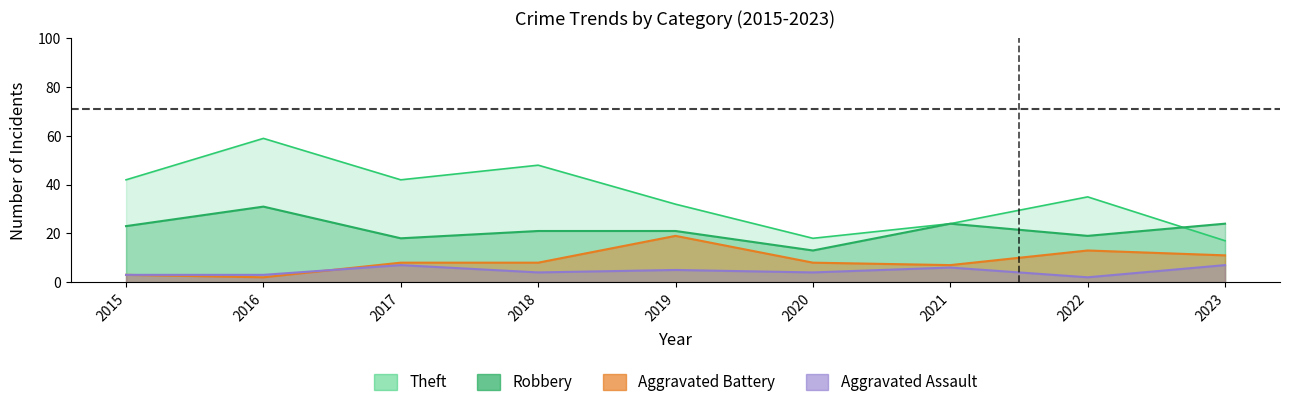

True or false: Theft and Robbery intersect in this chart.

True